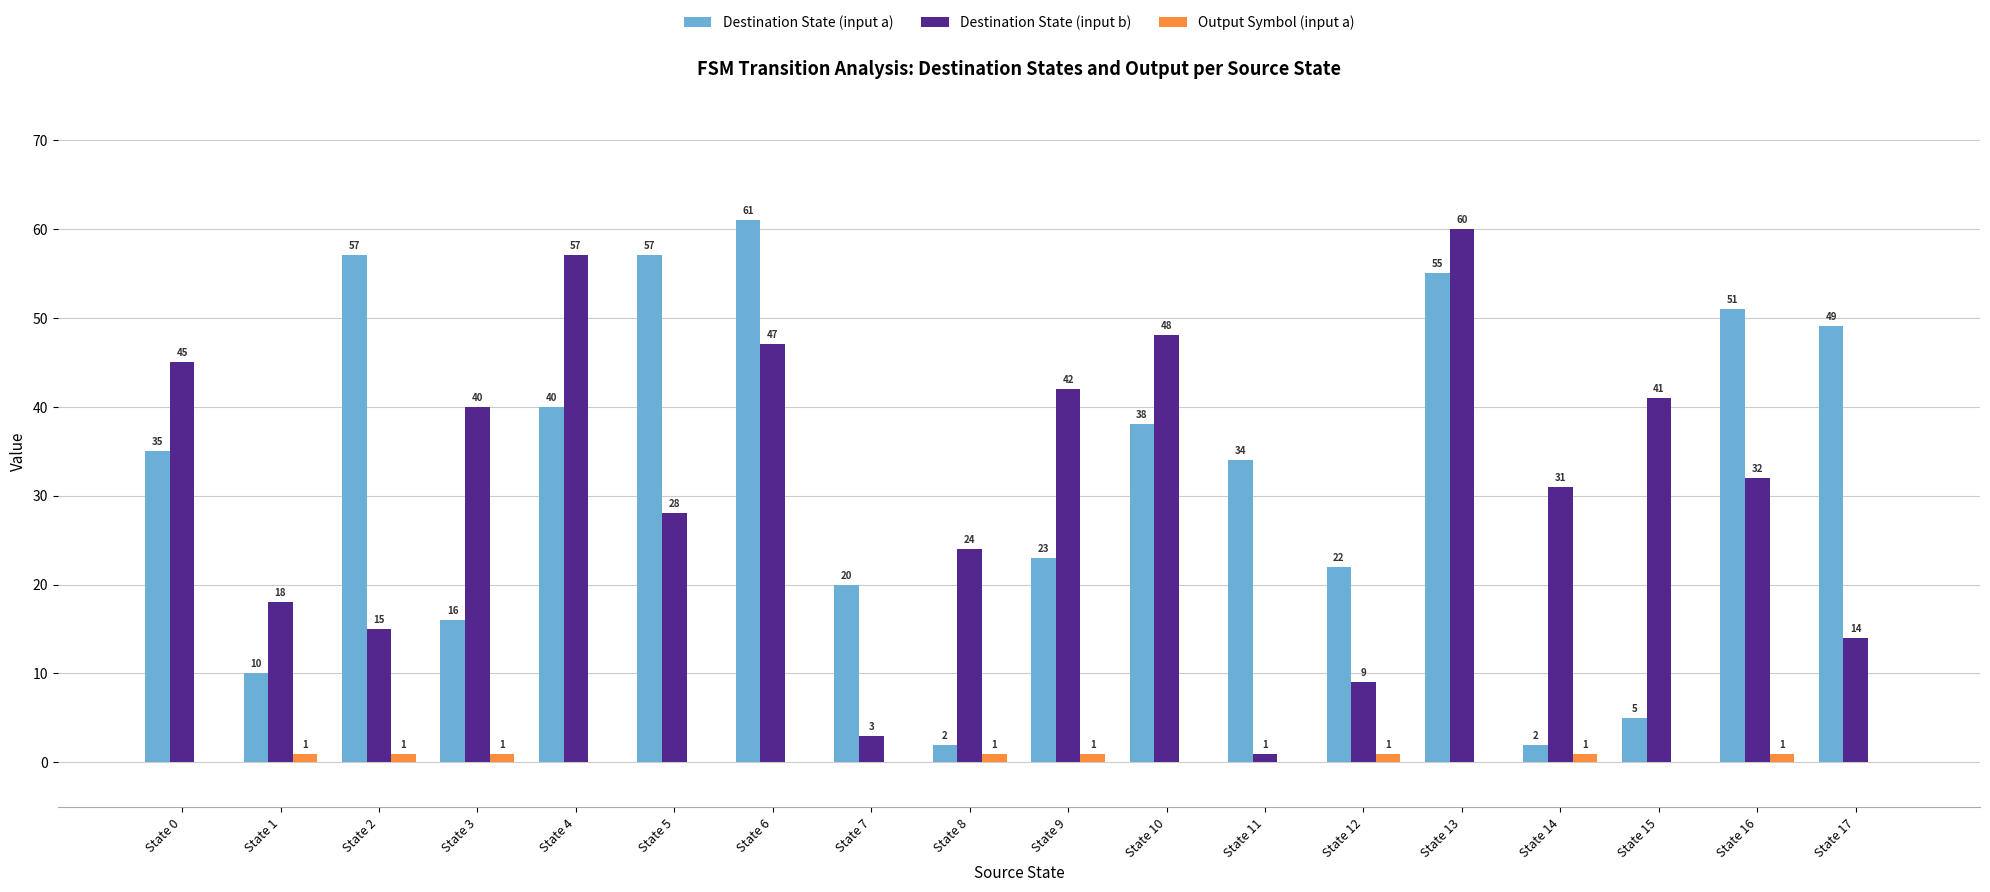

Is the value of Output Symbol (input a) at State 5 greater than the value of Destination State (input b) at State 14?

No